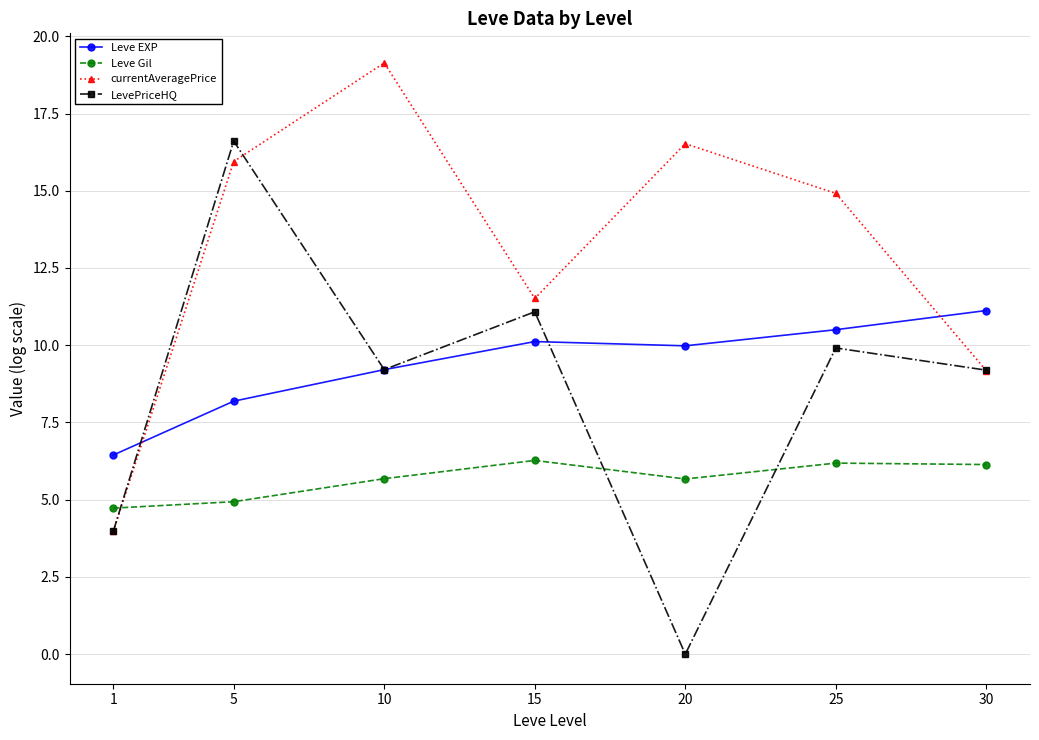

What is the highest value of the Leve EXP series?

11.1